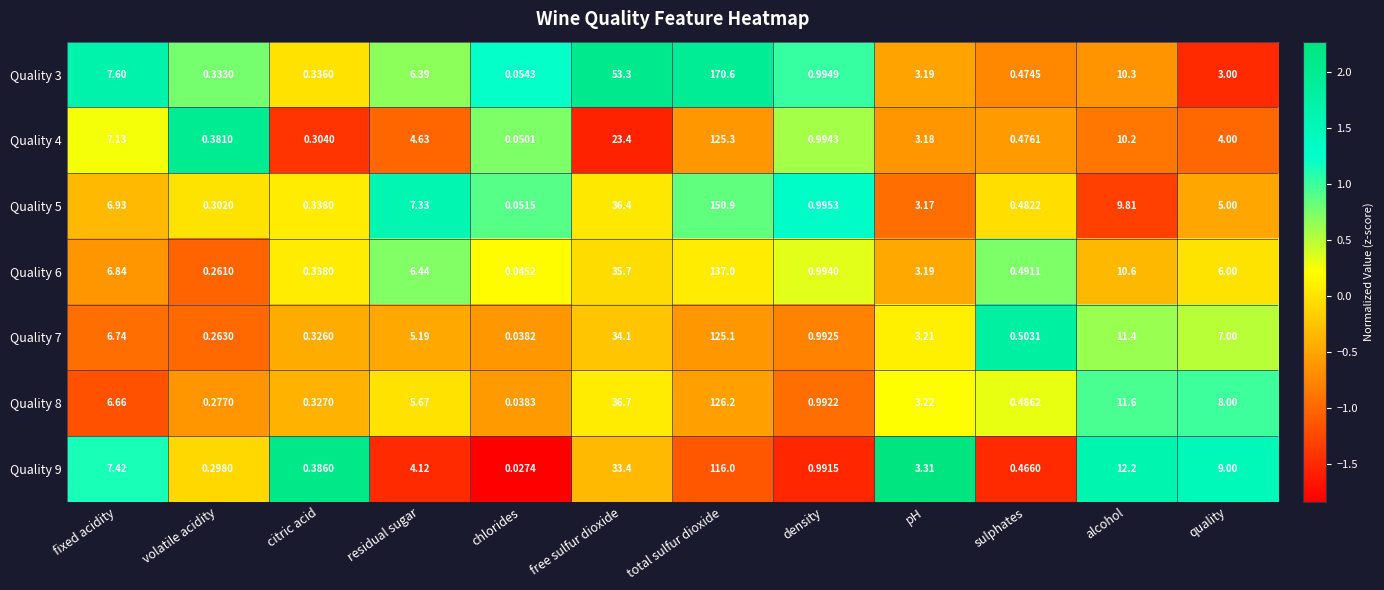

How many series are shown in this chart?

7